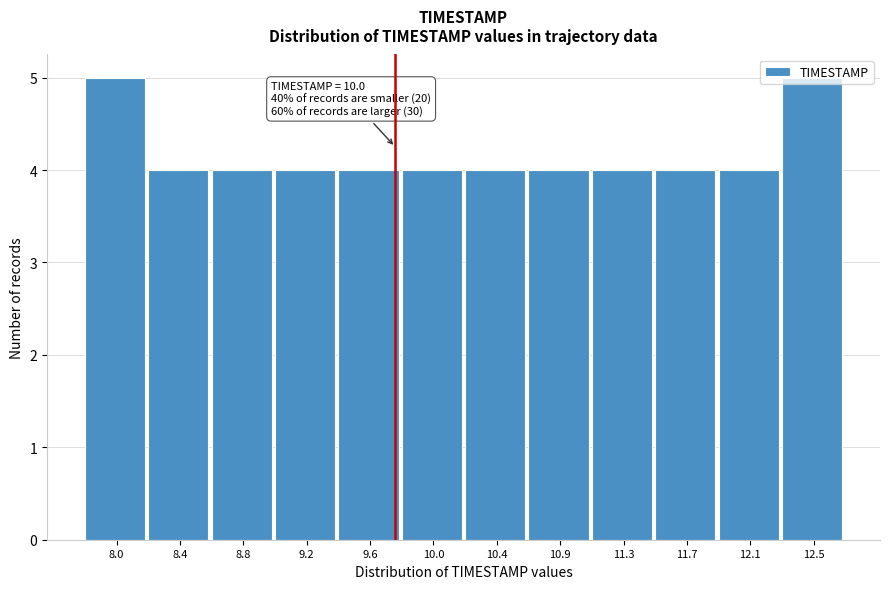

What is the sum of all values?

50